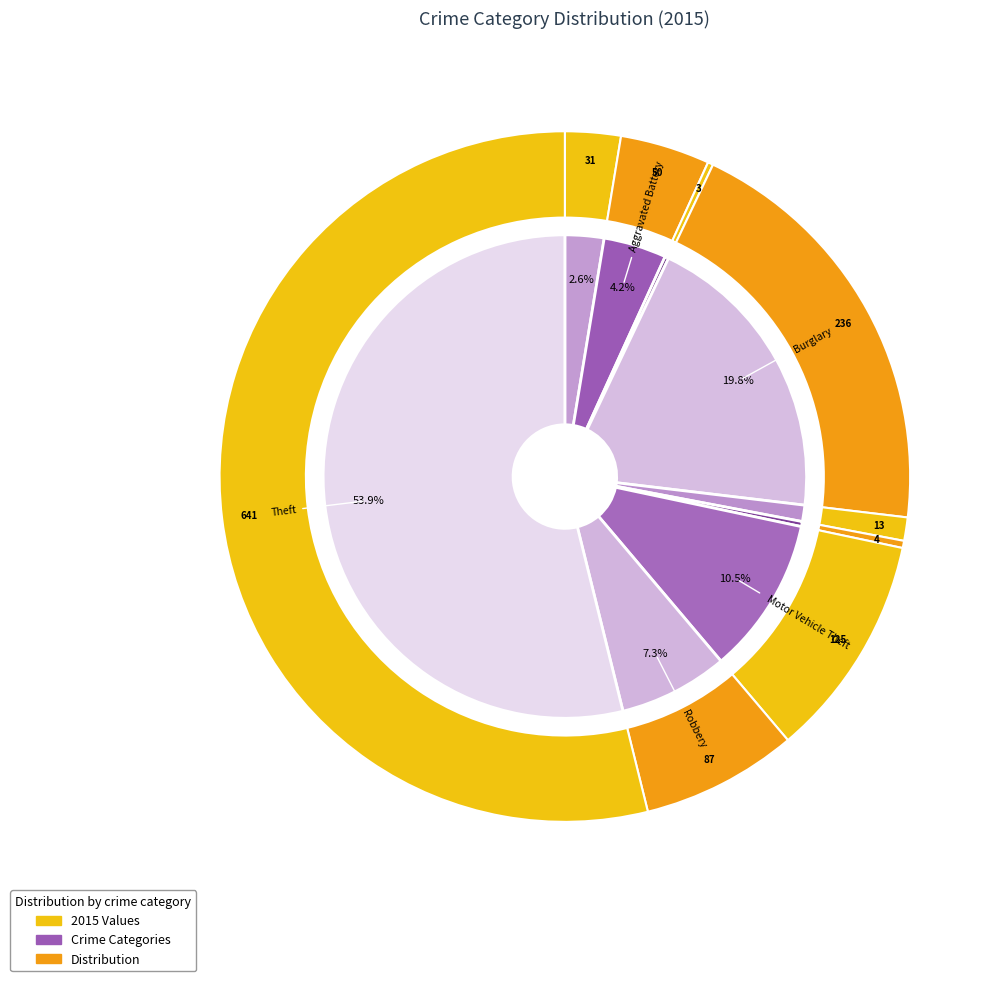

The Aggravated Battery slice represents 1% of the pie. True or false?

False